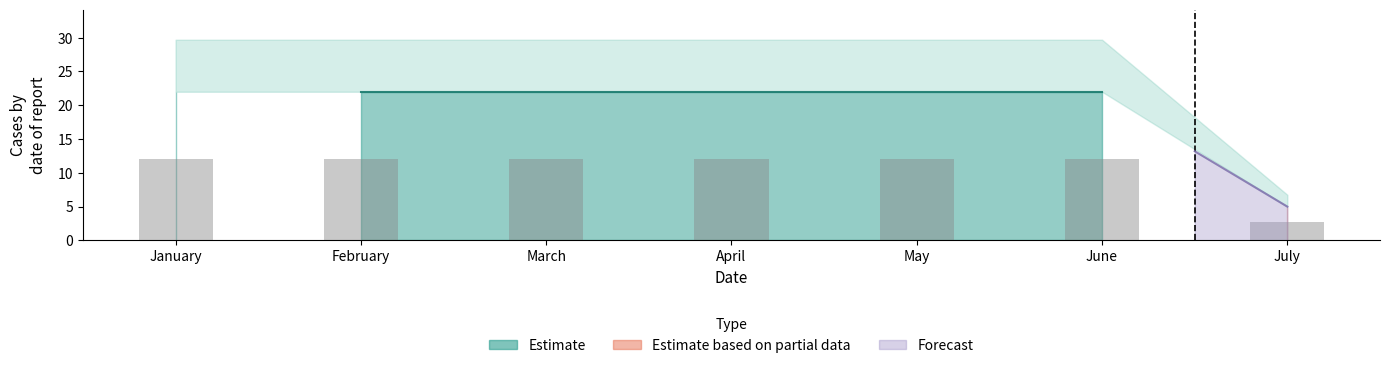

Count the number of categories in the chart.

7